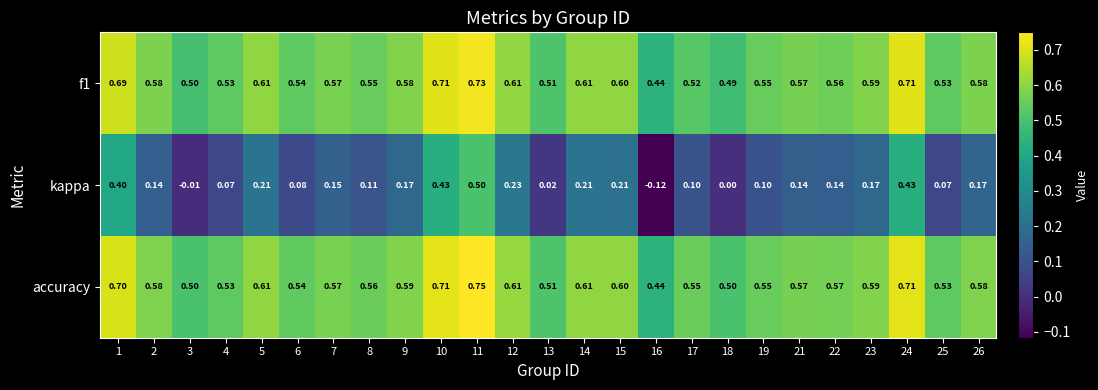

Is the value of f1 at 3 greater than the value of accuracy at 6?

No